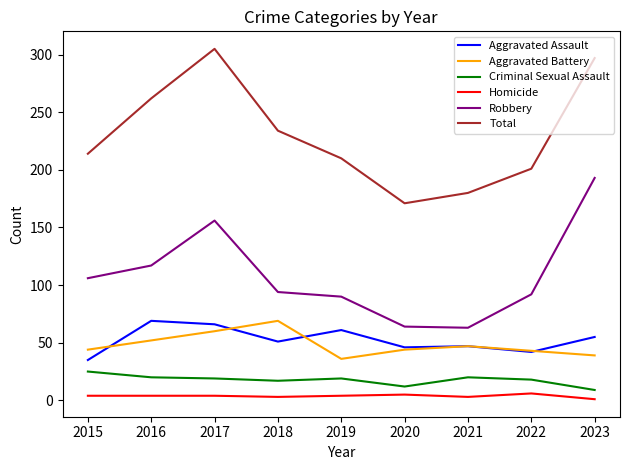

What is the difference between the maximum and minimum values in the Total series?

134